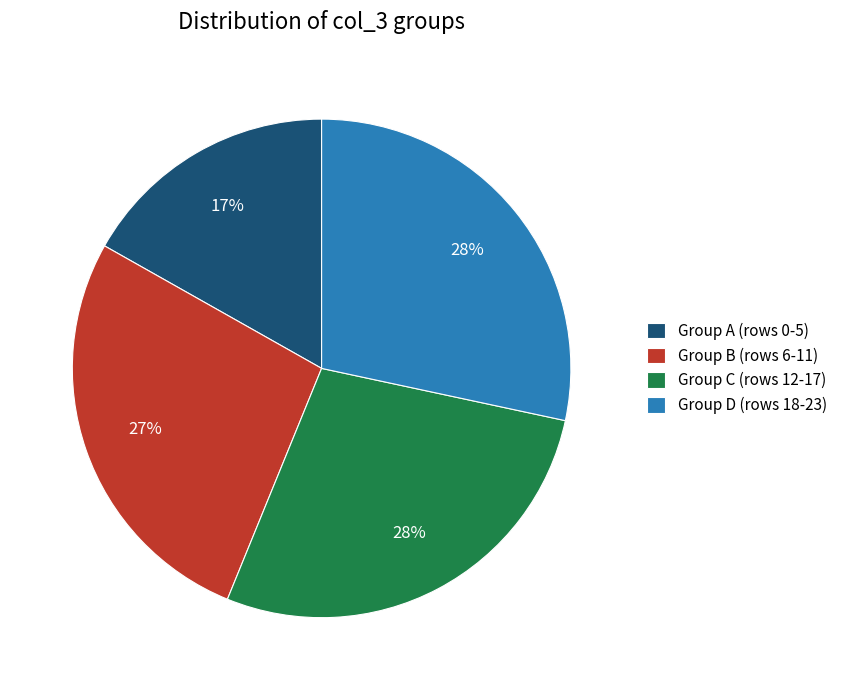

Is it true that Group B (rows 6-11) is 37% of the pie?

False